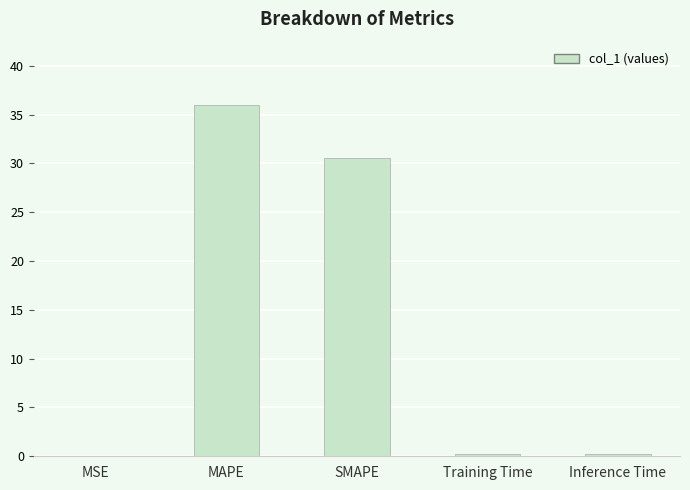

Which label corresponds to the largest value in the chart?

MAPE